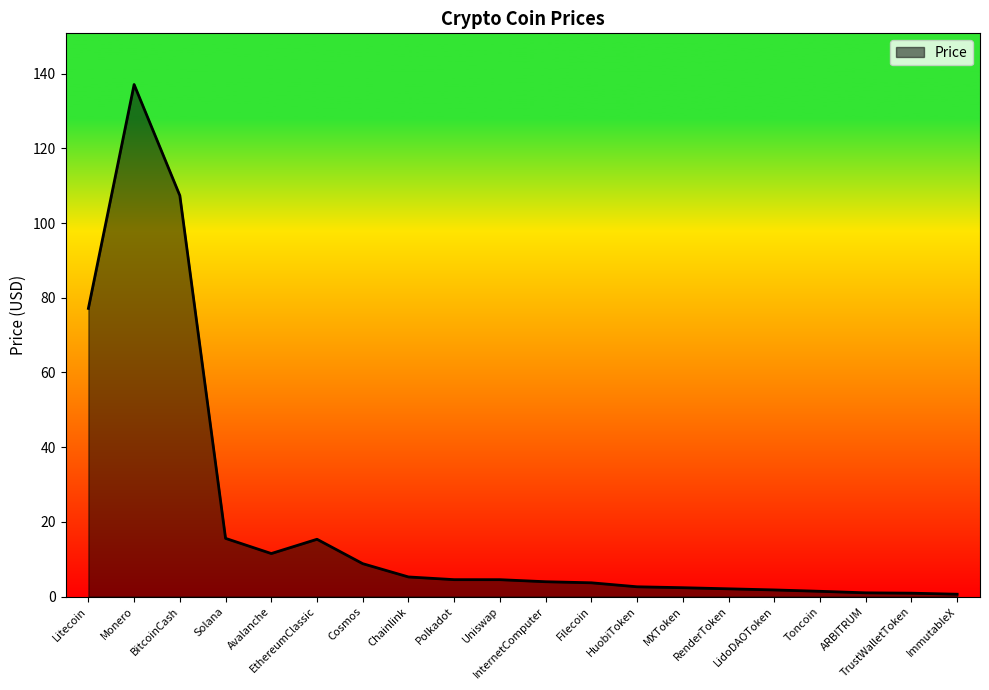

The chart shows a value of 5.3 at Chainlink. True or false?

True